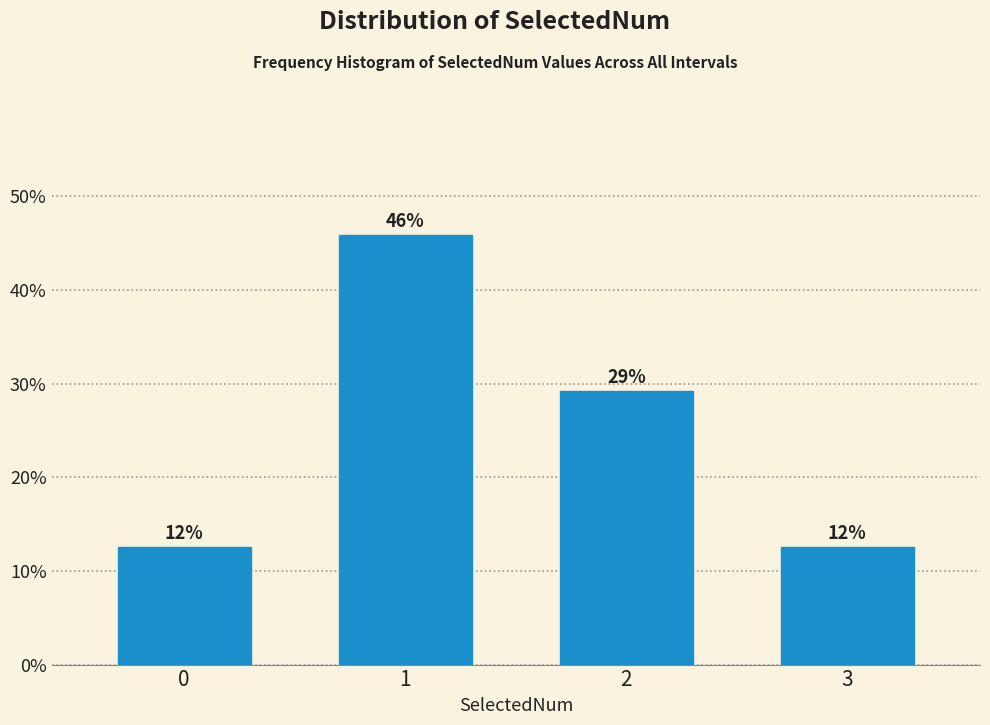

Does the chart contain any negative values?

No